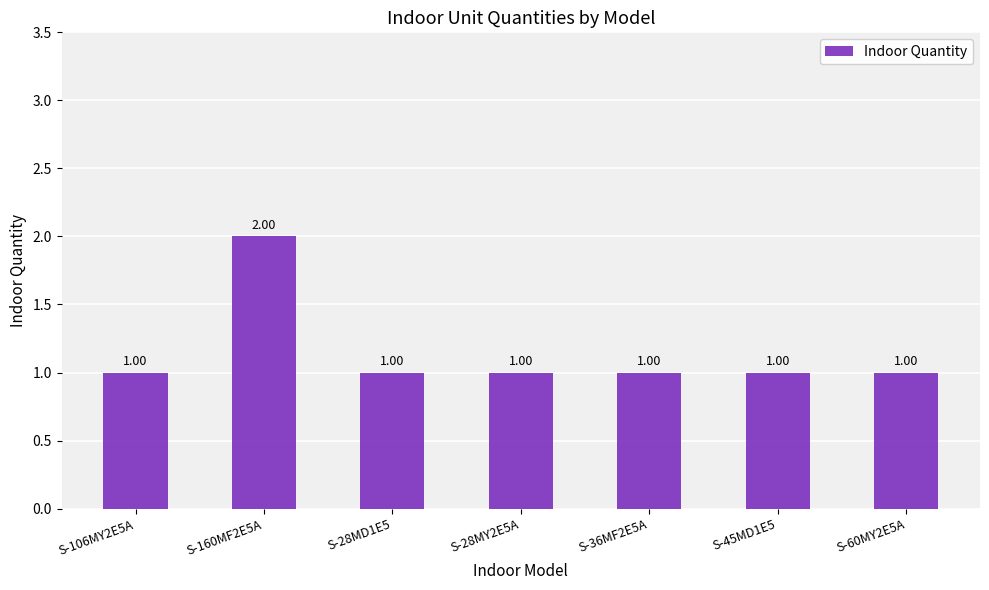

What is the label of the 1st bar from the right?

S-60MY2E5A